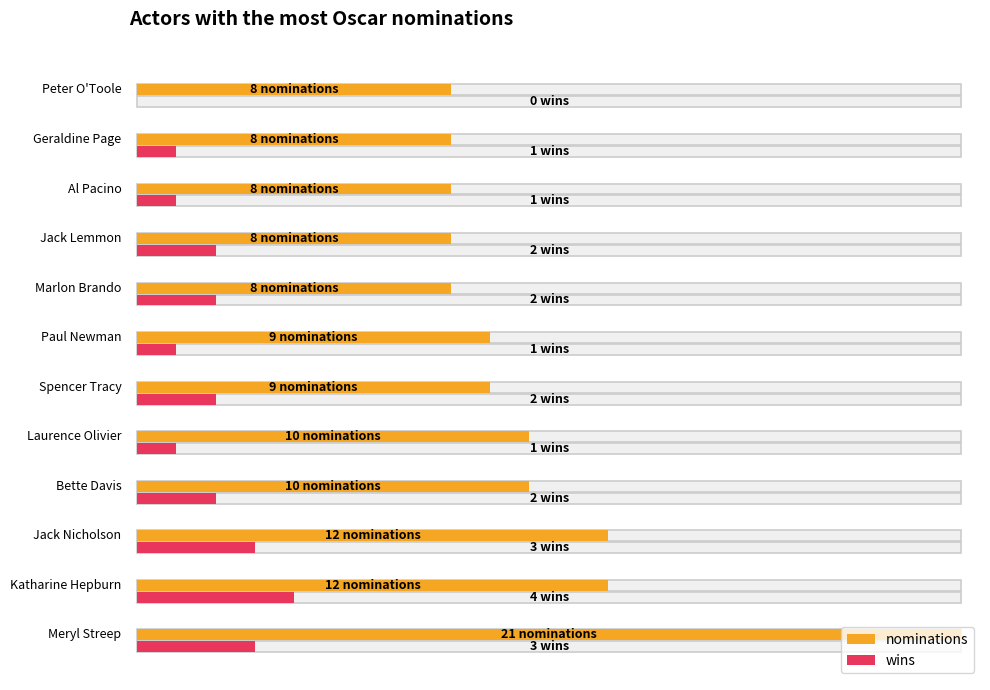

What is the highest value of the nominations series?

21